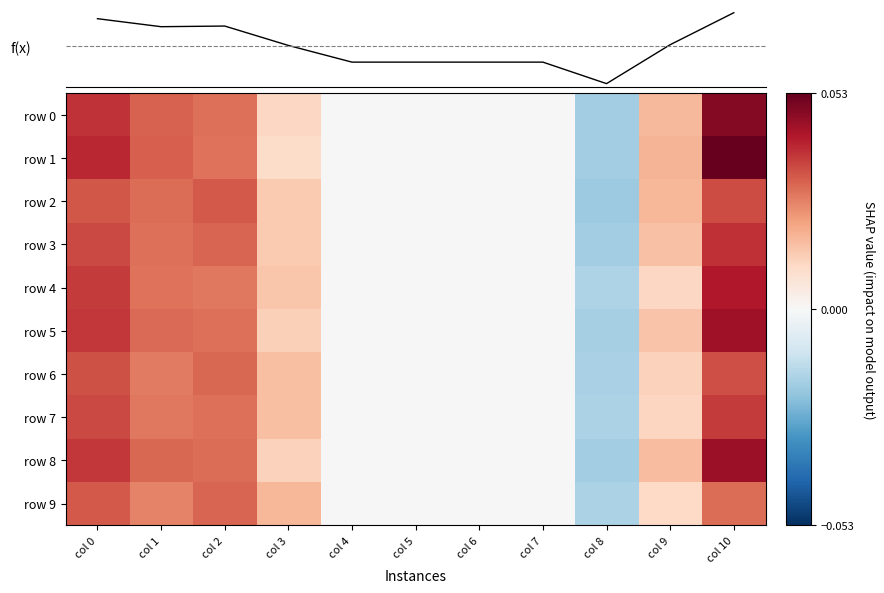

Where does the f(x) series first go above 0?

col 0